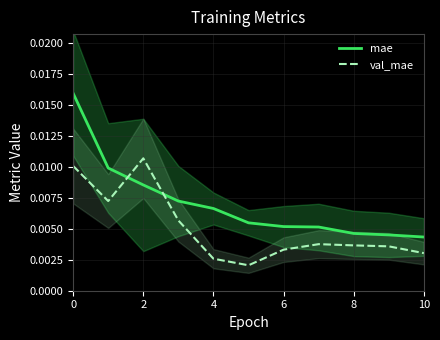

True or false: mae and val_mae cross at least once.

True